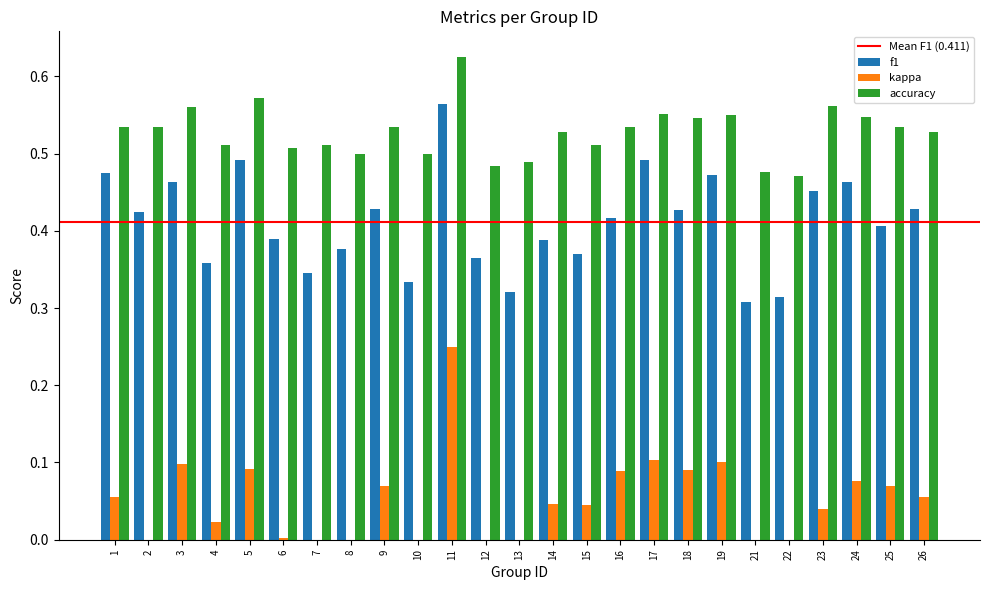

Count the f1 values in the range 0 to 1.

25